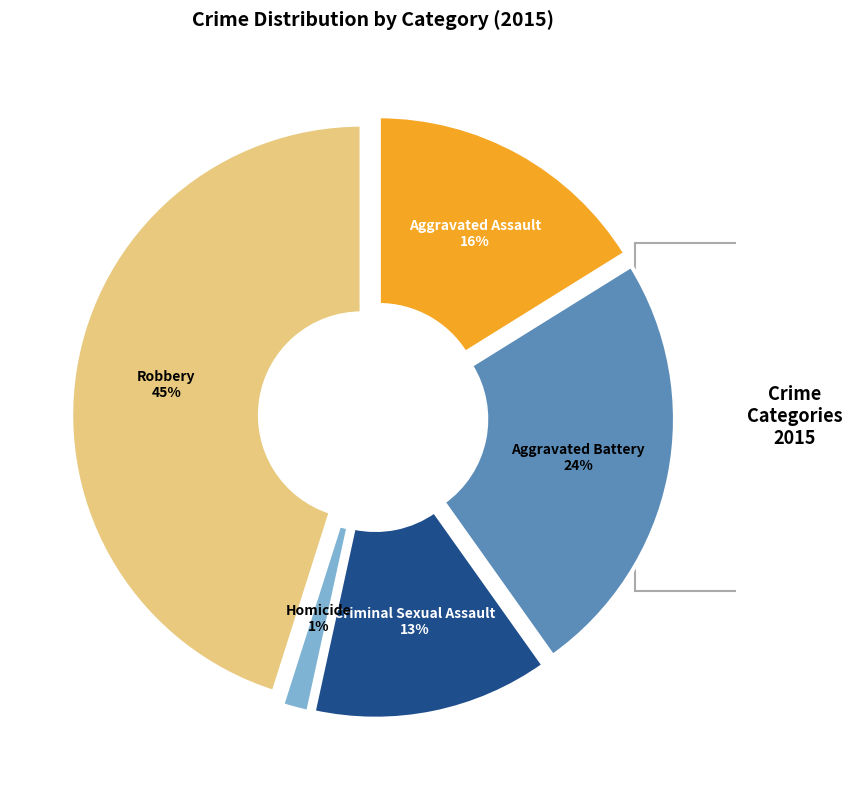

What portion of the pie excludes Robbery?

54.9%